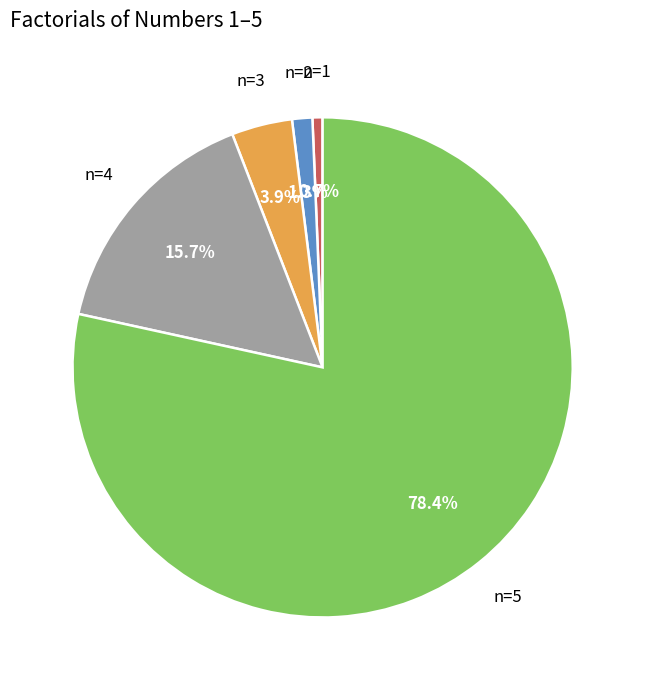

Approximately how many times larger is the value at n=1 compared to n=2?

0.5